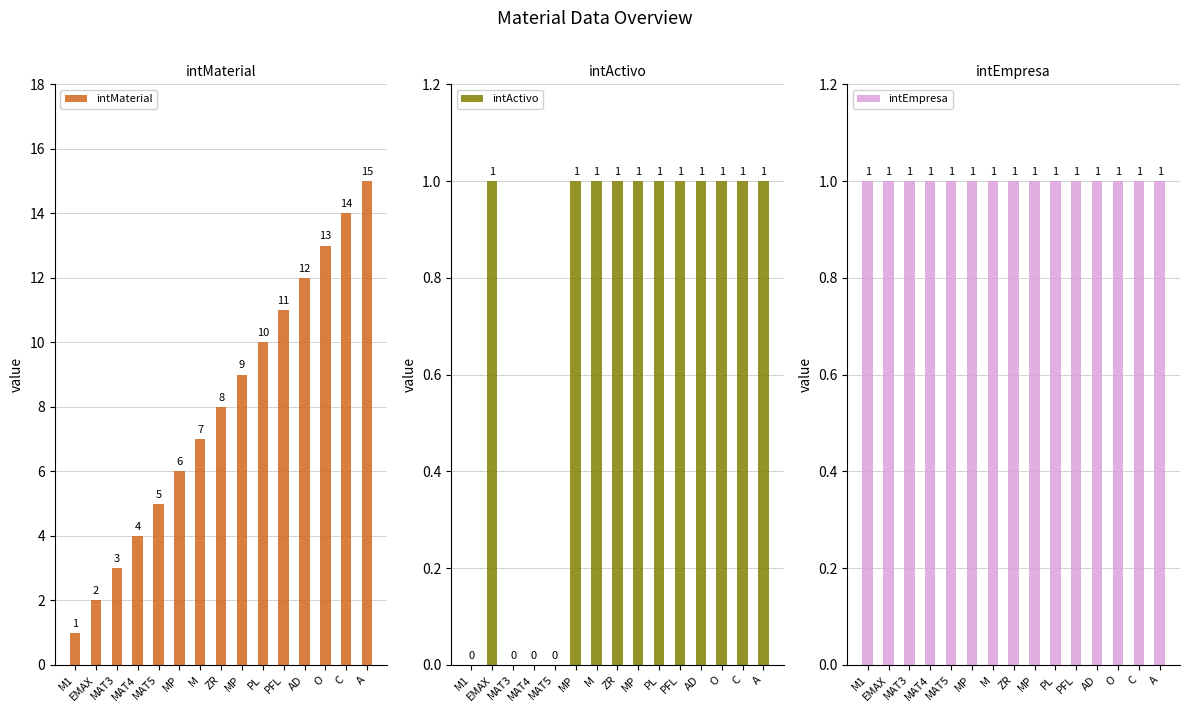

What is the value of the intEmpresa bar at the 10th from the left?

1